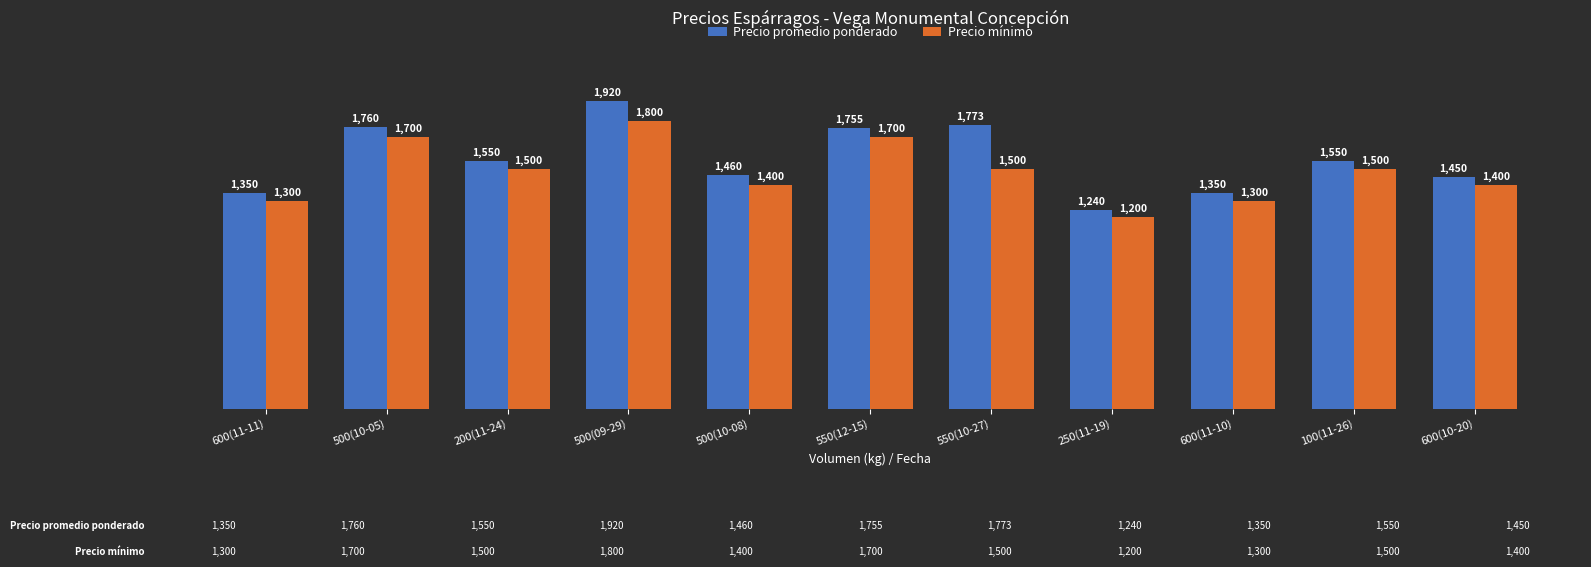

How many groups of bars are there?

11